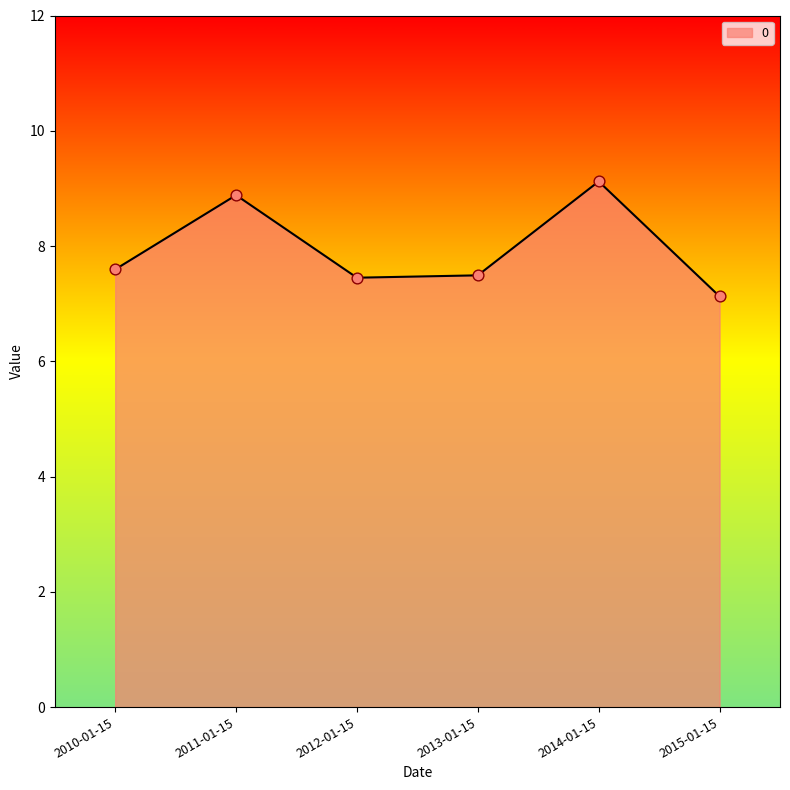

Approximately how many times larger is the value at 2010-01-15 compared to 2015-01-15?

1.1